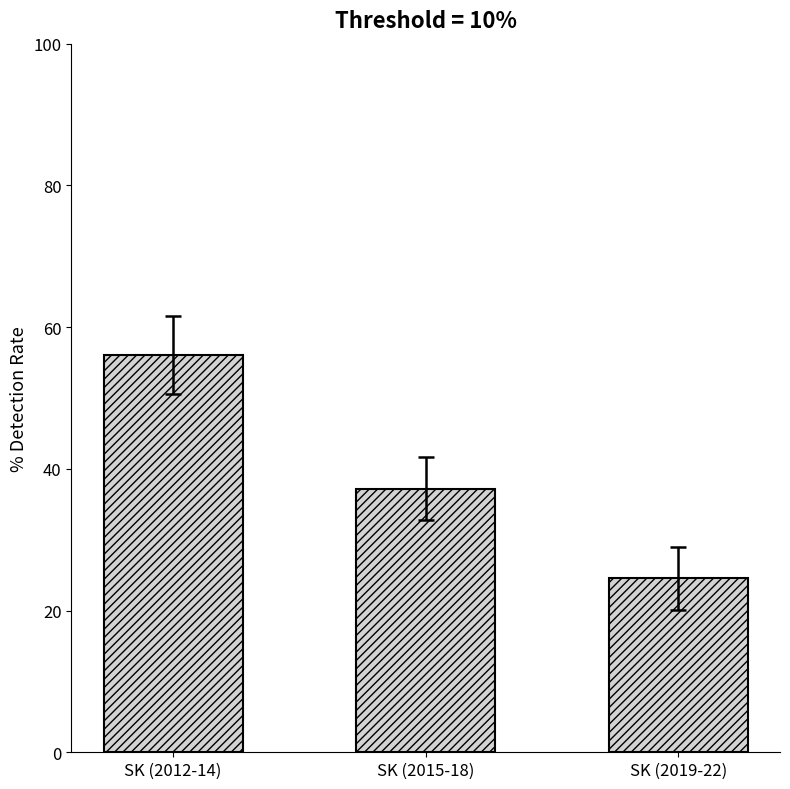

True or false: the data shows 37.2 at SK (2015-18).

True